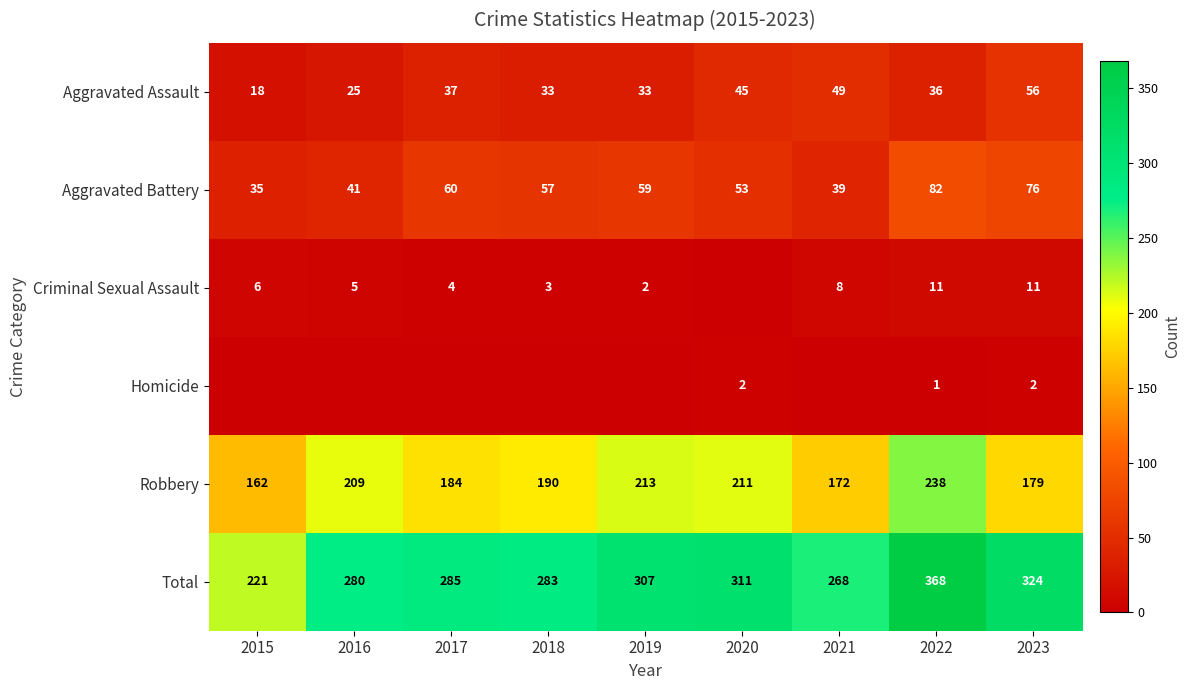

What is the sum of all Aggravated Battery values?

502